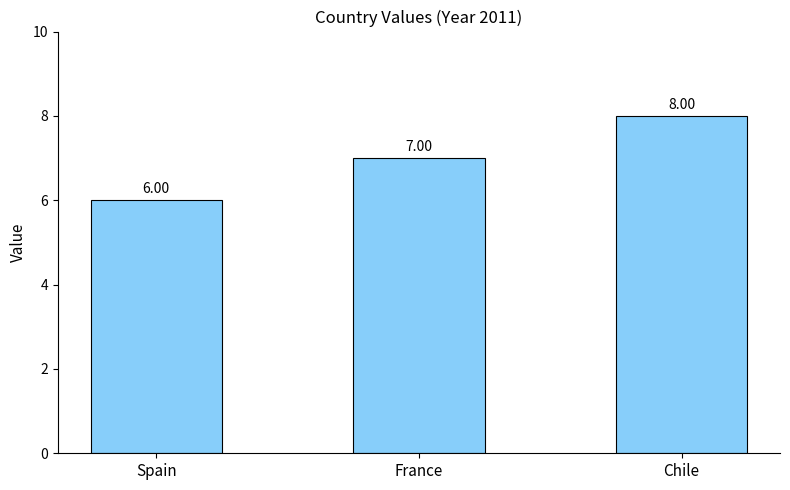

Are the bars grouped side by side (vs. stacked)?

No